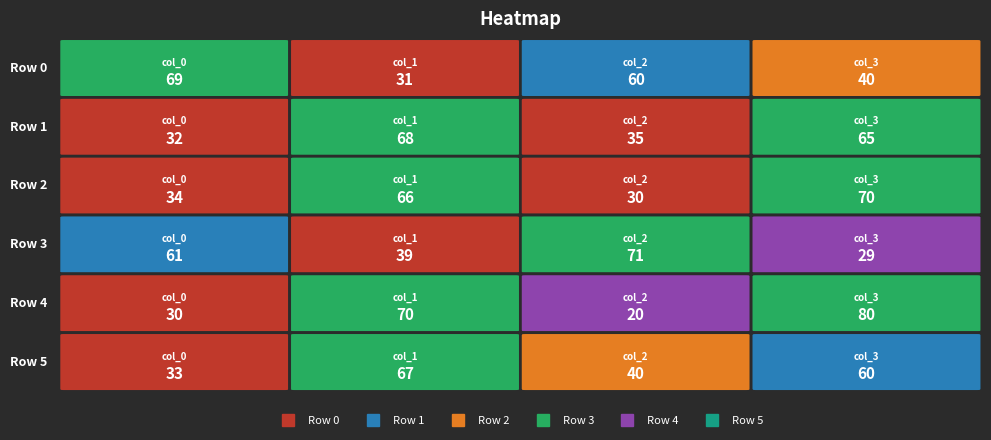

What is the total value across all series at 3?

344